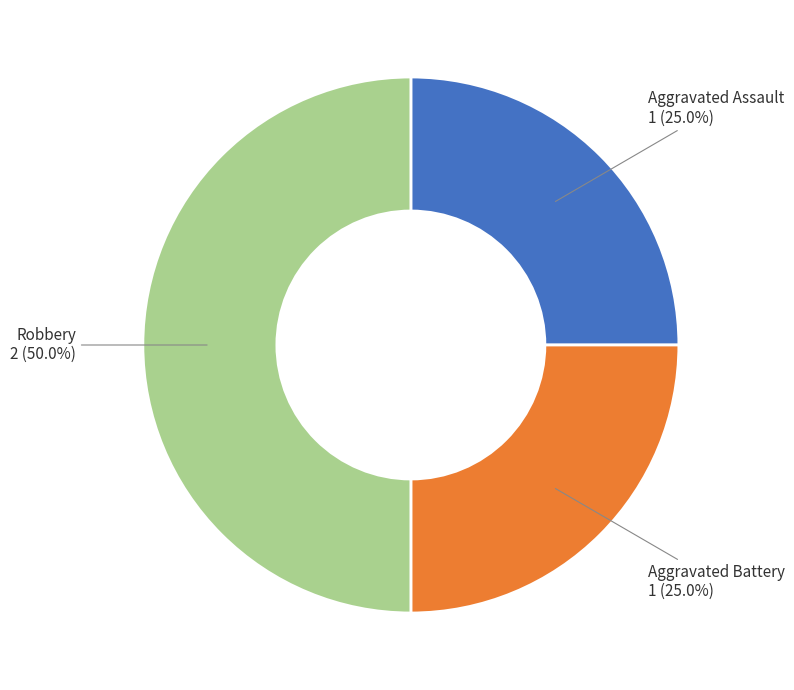

To the nearest percent, what is the average slice percentage?

33%